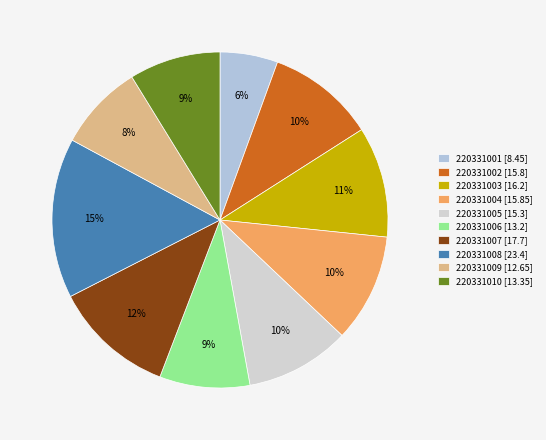

Does 220331009 account for over 50% of the chart?

No